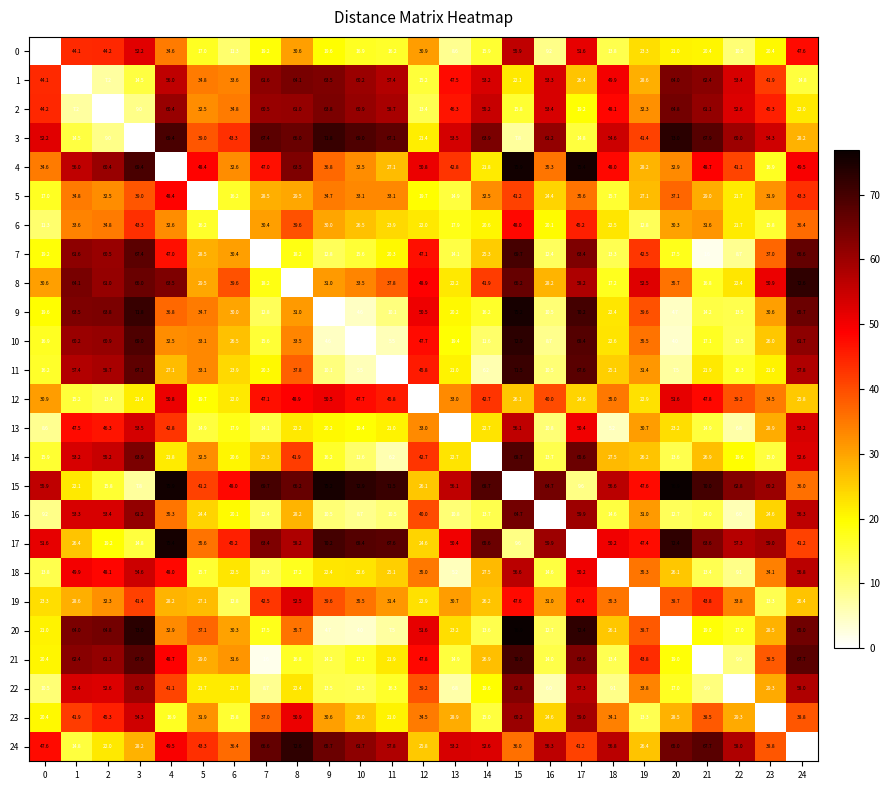

At which label does 11 reach its minimum?

11